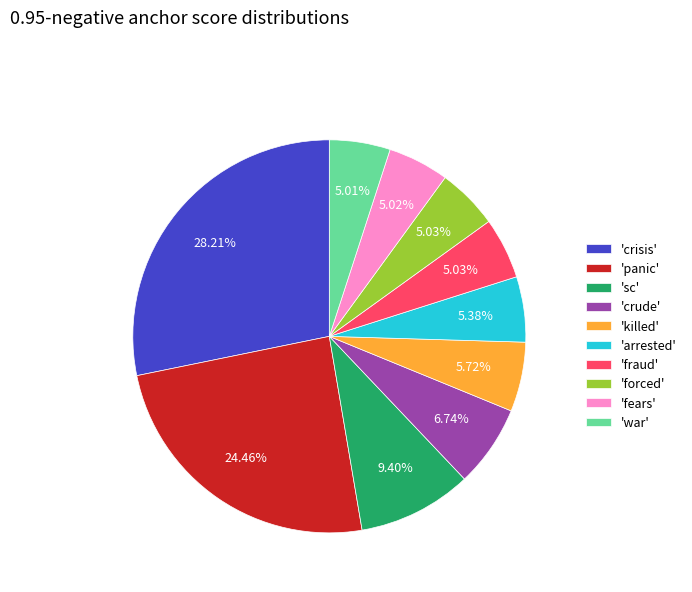

Does any single category account for the majority?

No